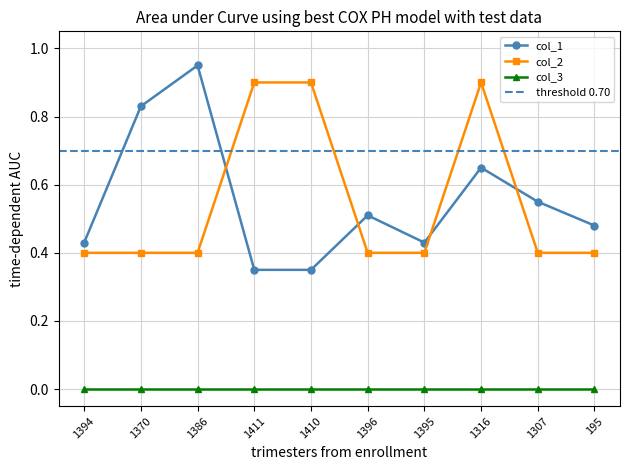

Between 1316 and 1307, which series saw the biggest shift?

col_2